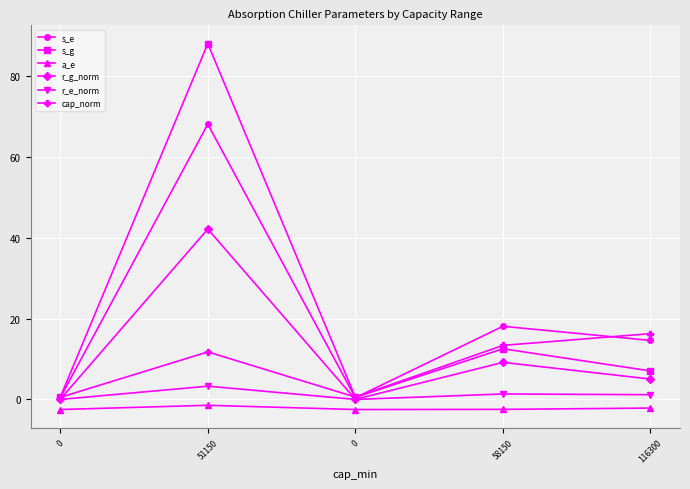

What is the minimum value for s_g?

0.5